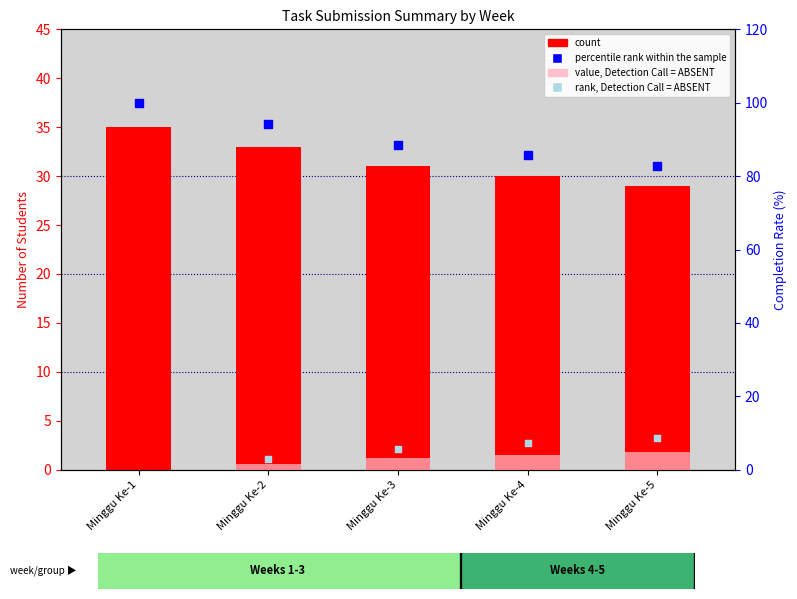

Which series has the widest spread of Y values?

percentile rank within the sample